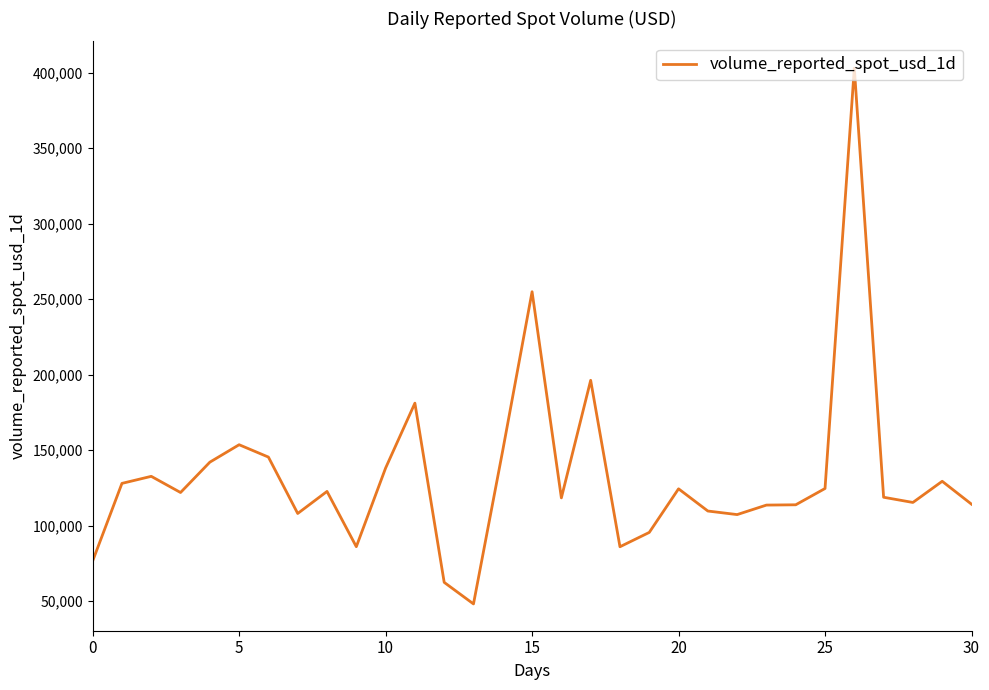

What is the smallest value displayed?

48124.4